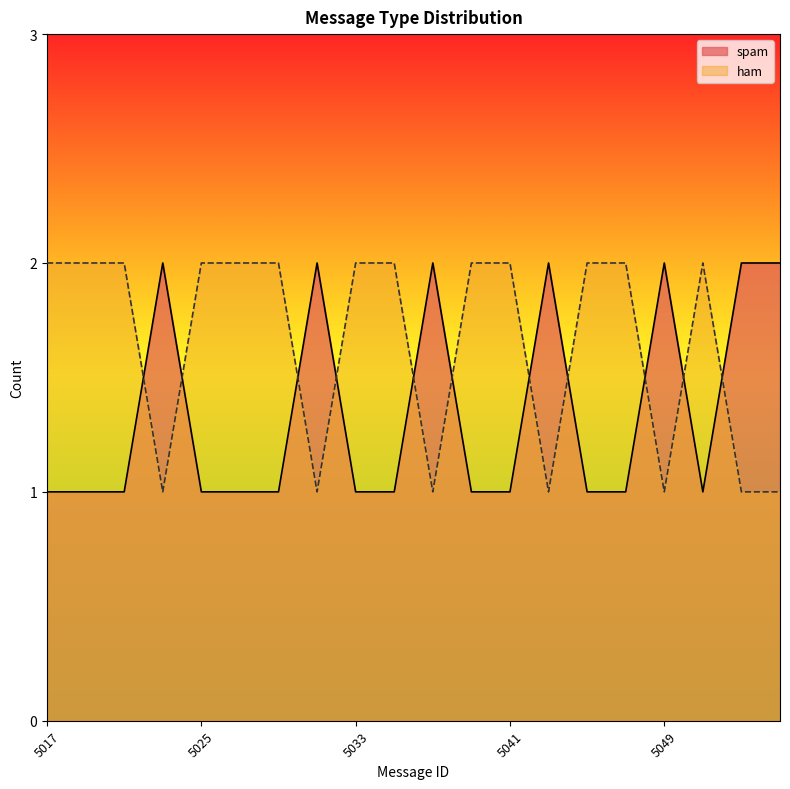

How many ham values are between 1 and 2?

20